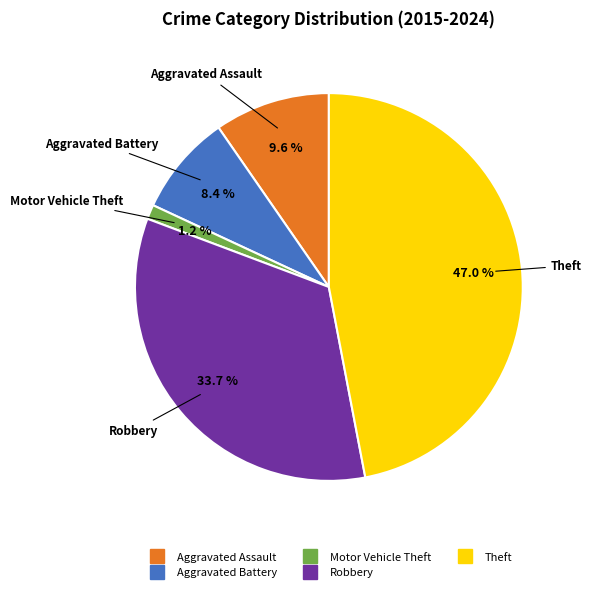

Is there any slice that represents more than half of the pie?

No